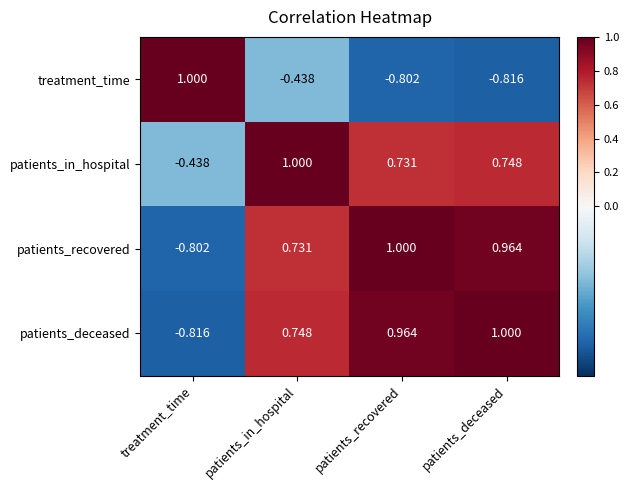

Where does the patients_recovered series first go above 0?

patients_in_hospital